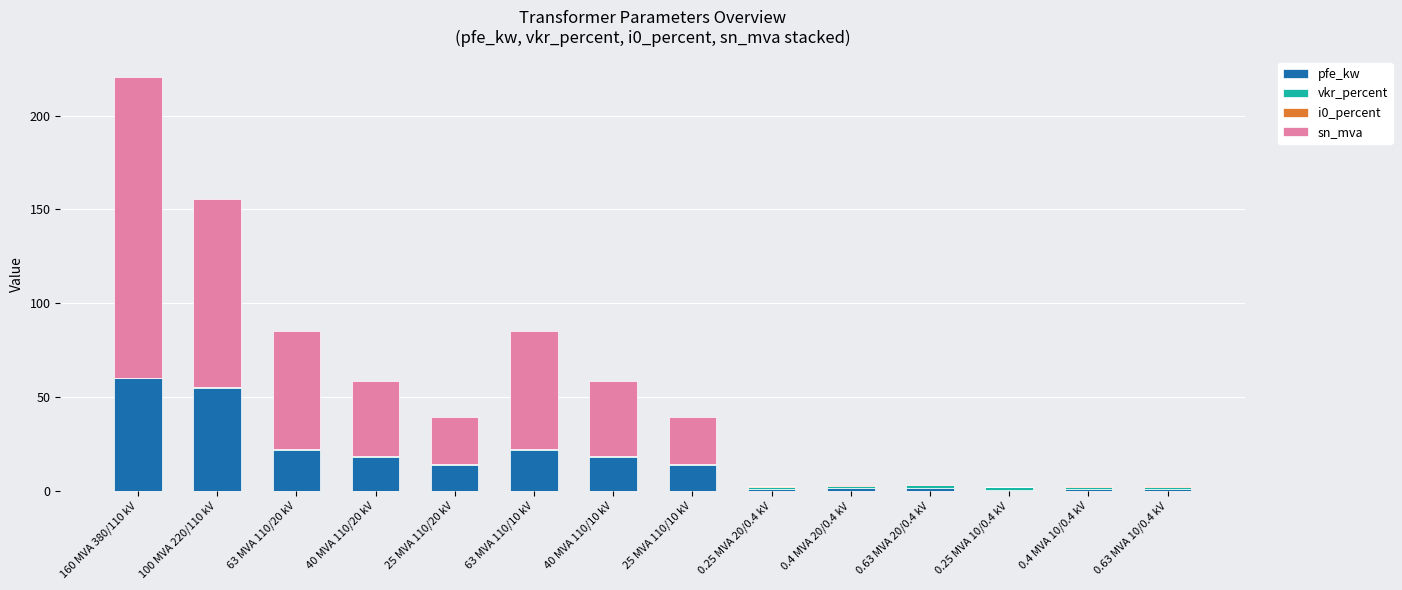

At which category is the sum across all series the highest?

160 MVA 380/110 kV